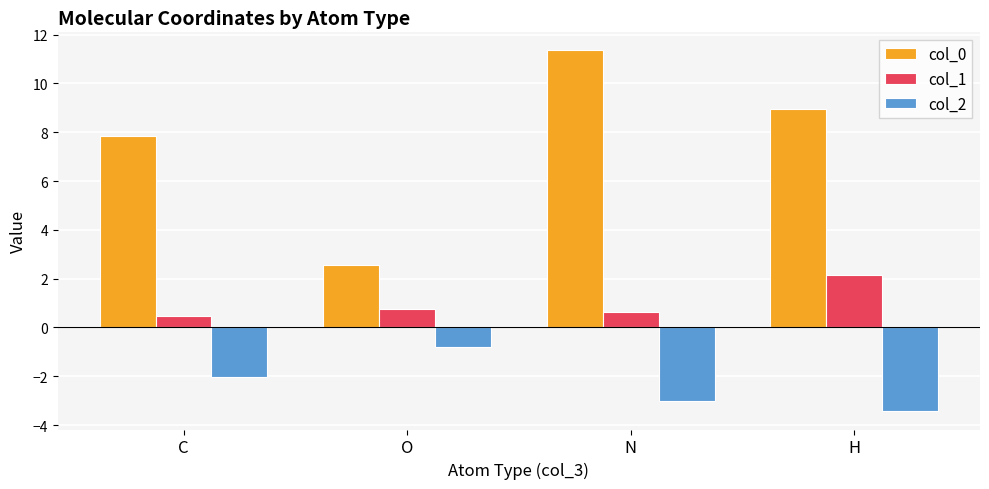

How many bars are there in each group?

3